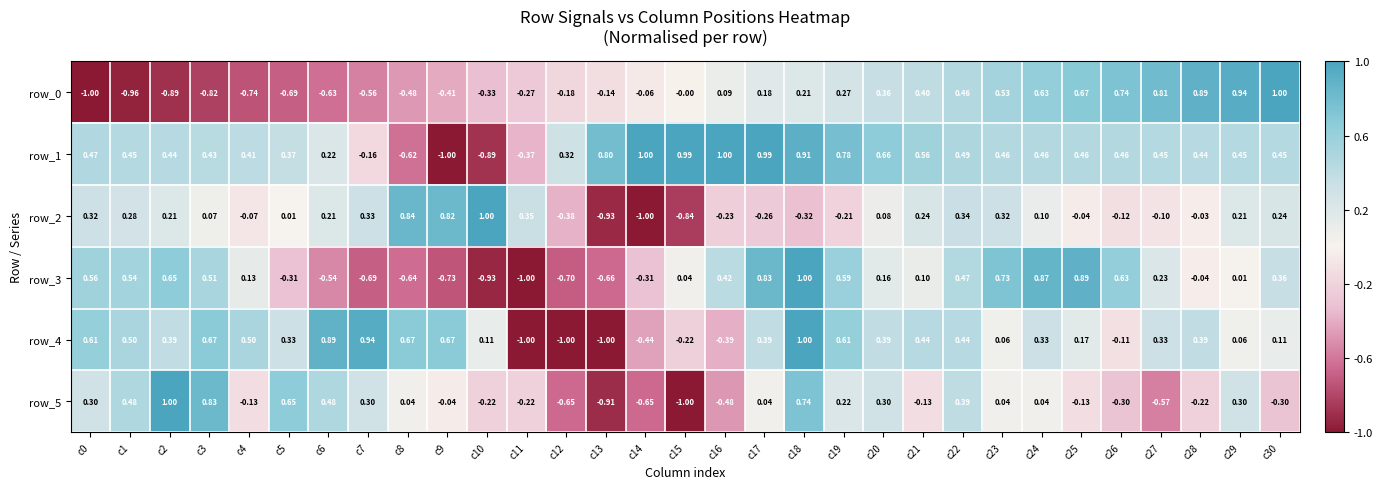

How many values in row_2 are below zero?

13